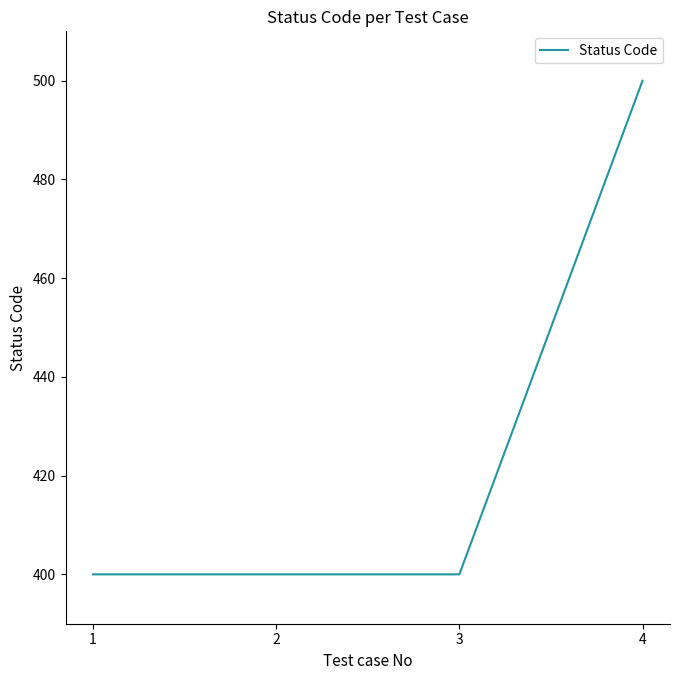

Count the number of data series in this chart.

1